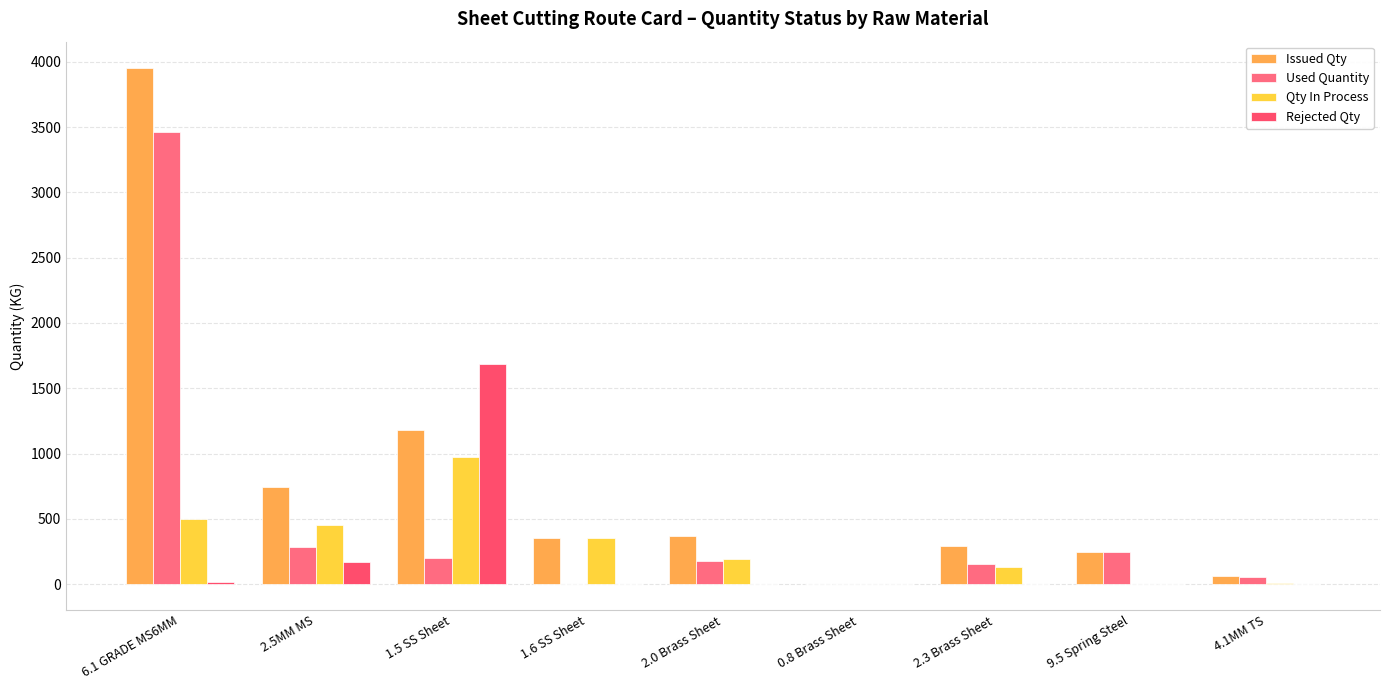

What is the label of the 8th bar from the right?

2.5MM MS